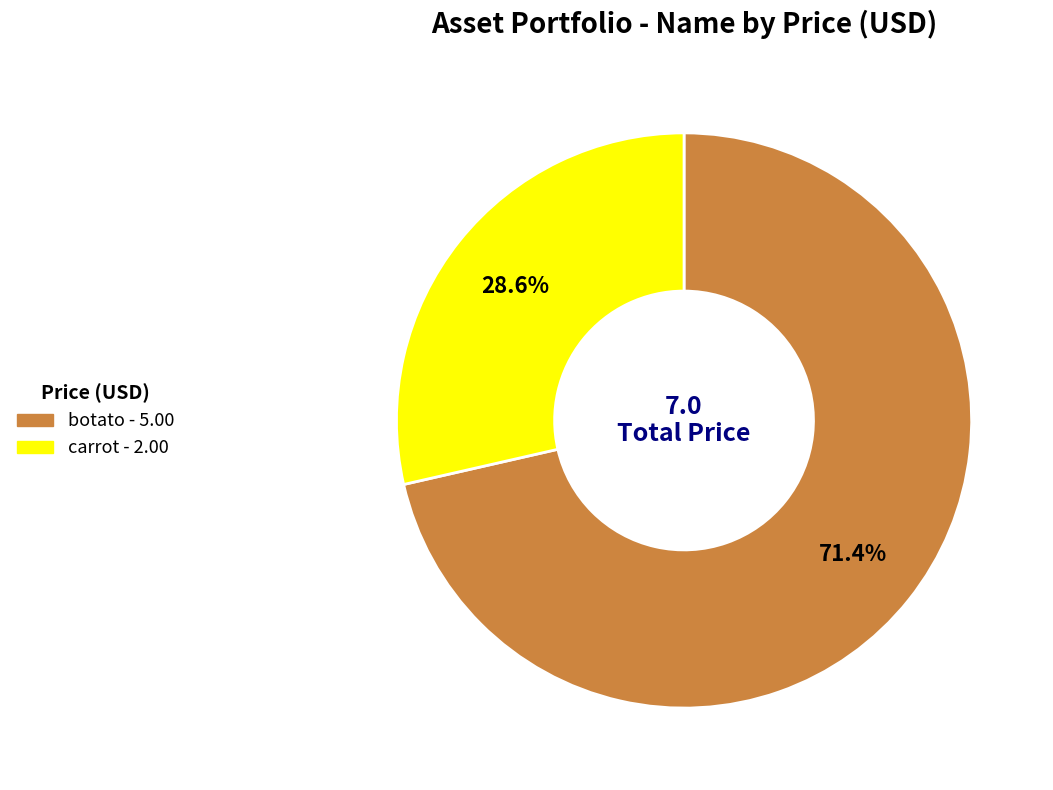

What percentage is the carrot slice, to the nearest percent?

29%